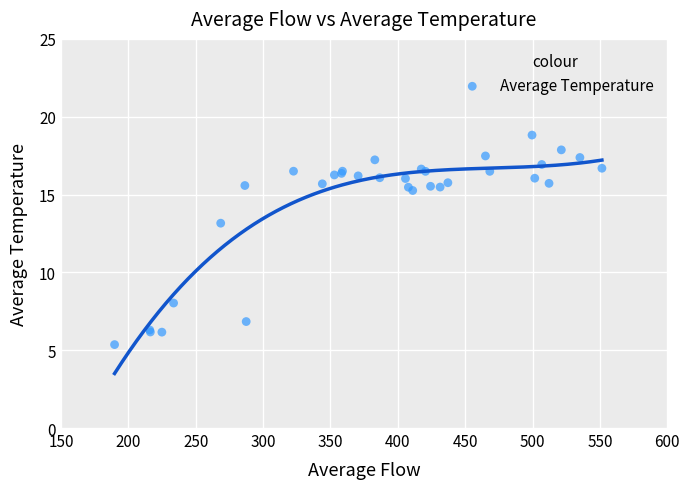

What Y value in the scatter plot is closest to 12?

13.2